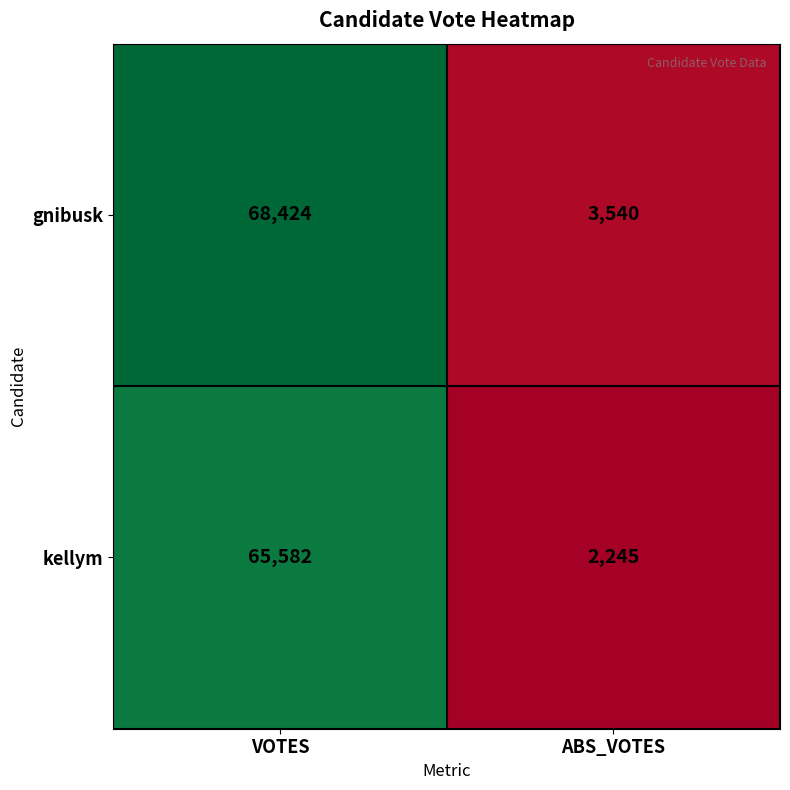

What is the difference between the maximum and minimum values in the kellym series?

63337